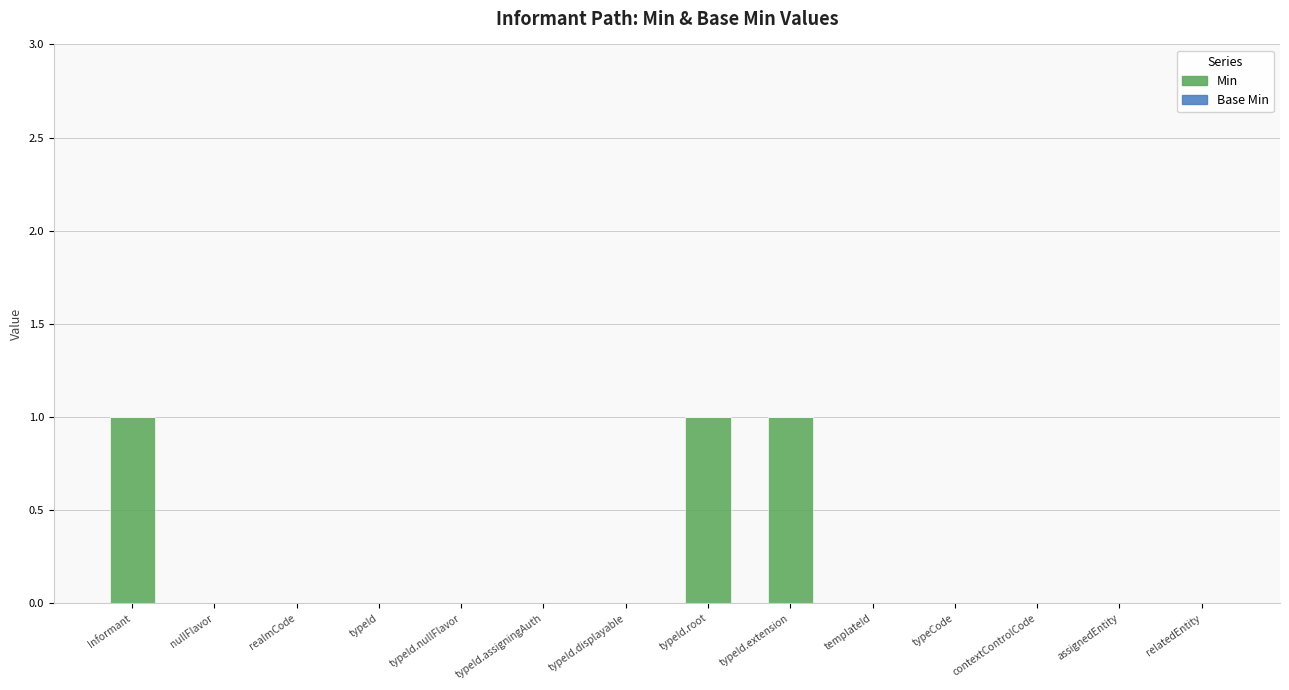

Is it true that the value at typeId.nullFlavor is 0?

True